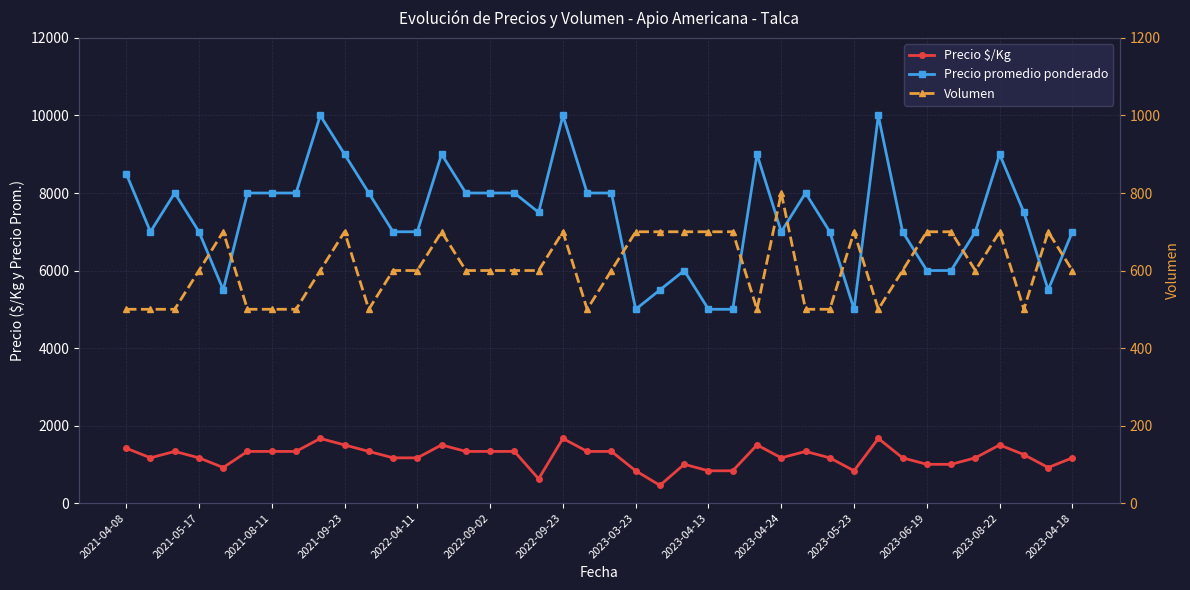

Is it true that Precio $/Kg equals 458 at 22?

True